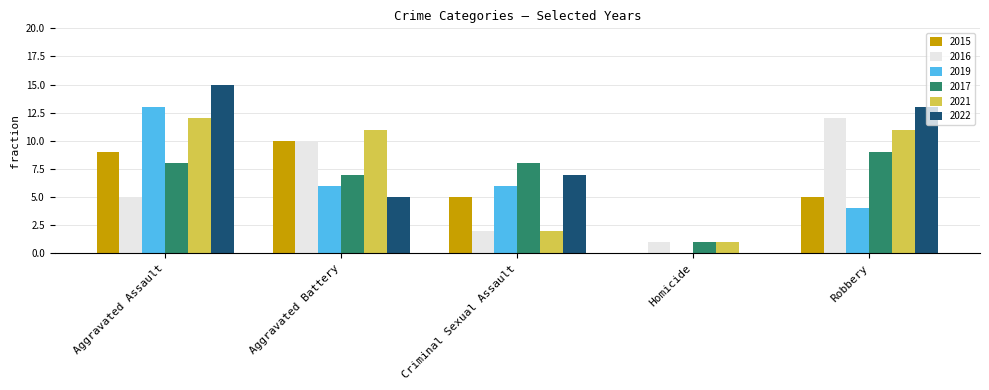

Between Criminal Sexual Assault and Robbery, which series saw the biggest shift?

2016